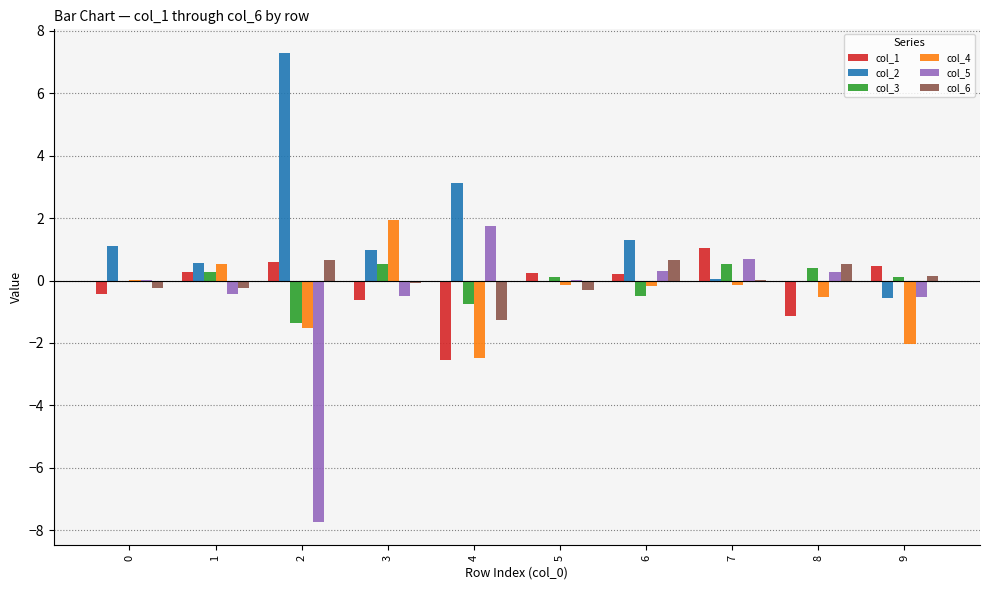

Which series has the largest total across all categories?

col_2